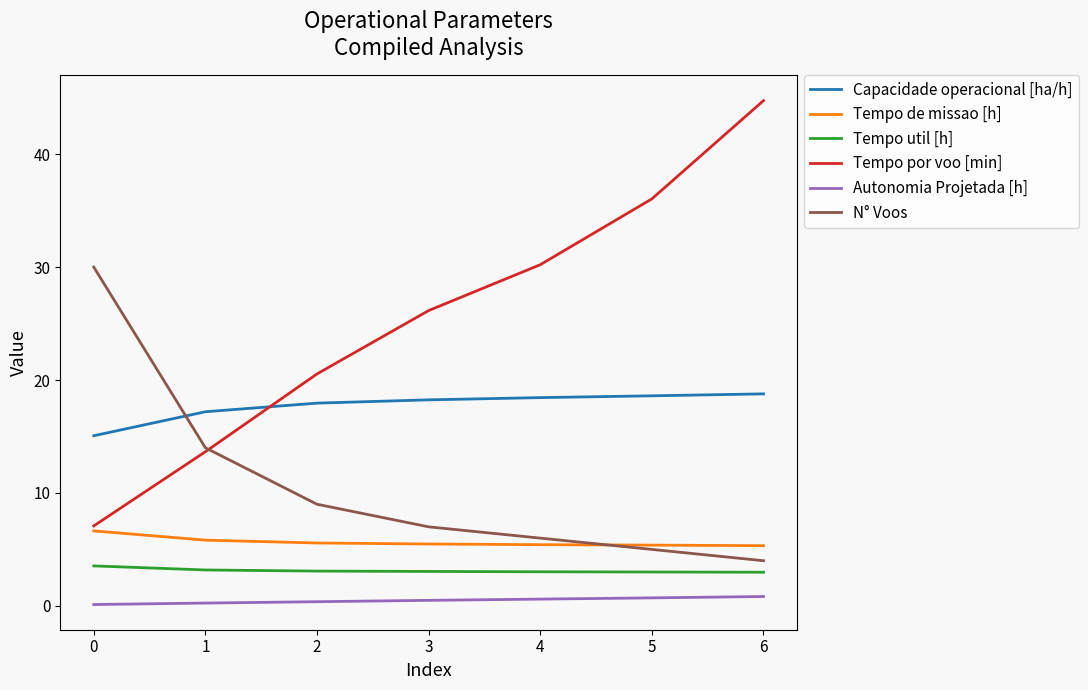

What is the maximum value for Tempo util [h]?

3.5